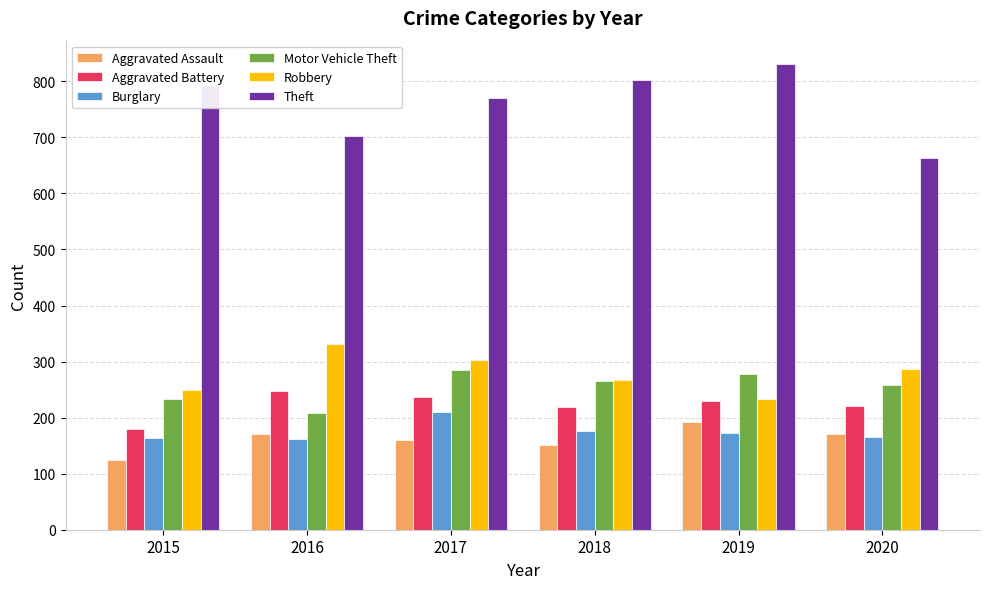

How many bars are there in each group?

6